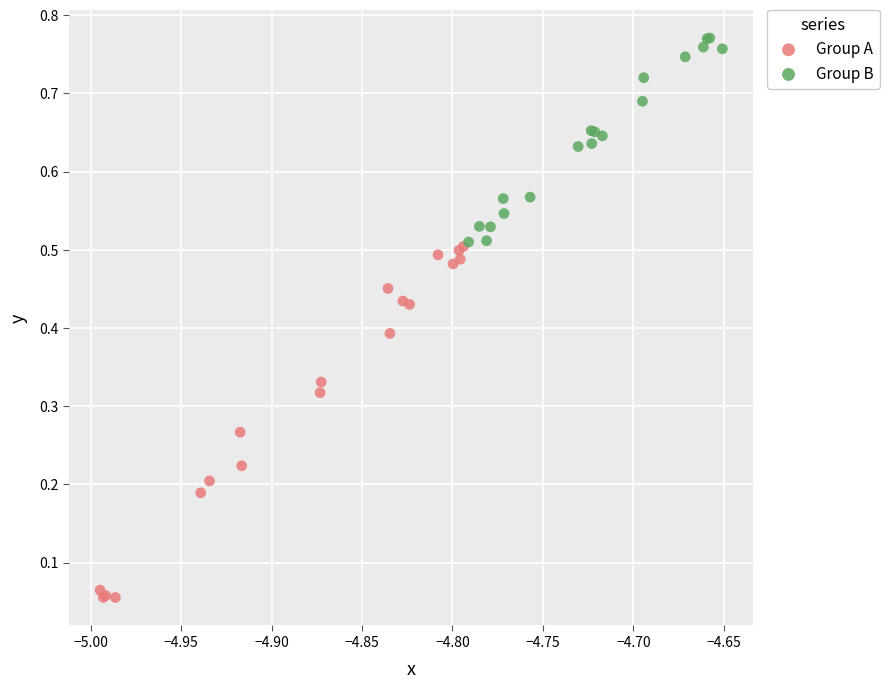

What are all the series names shown in the legend?

Group A, Group B